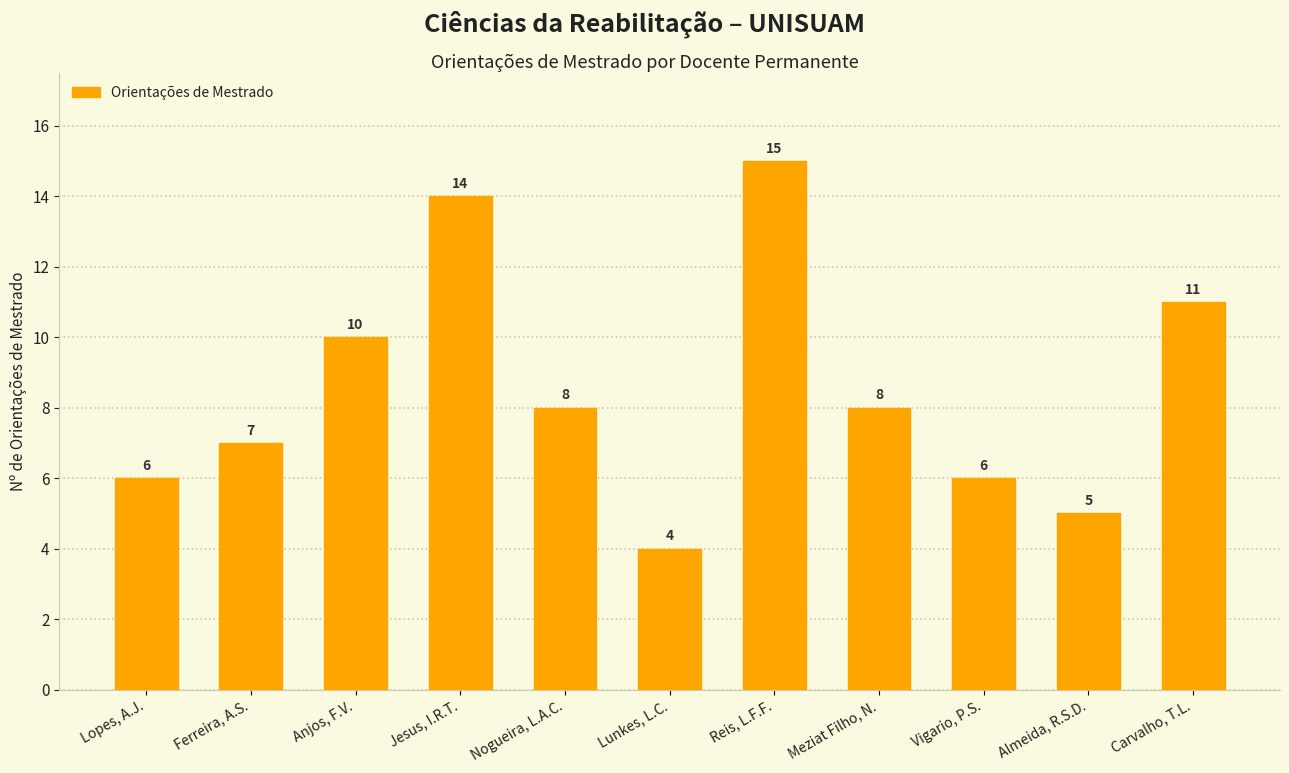

True or false: the data shows 8 at Nogueira, L.A.C..

True